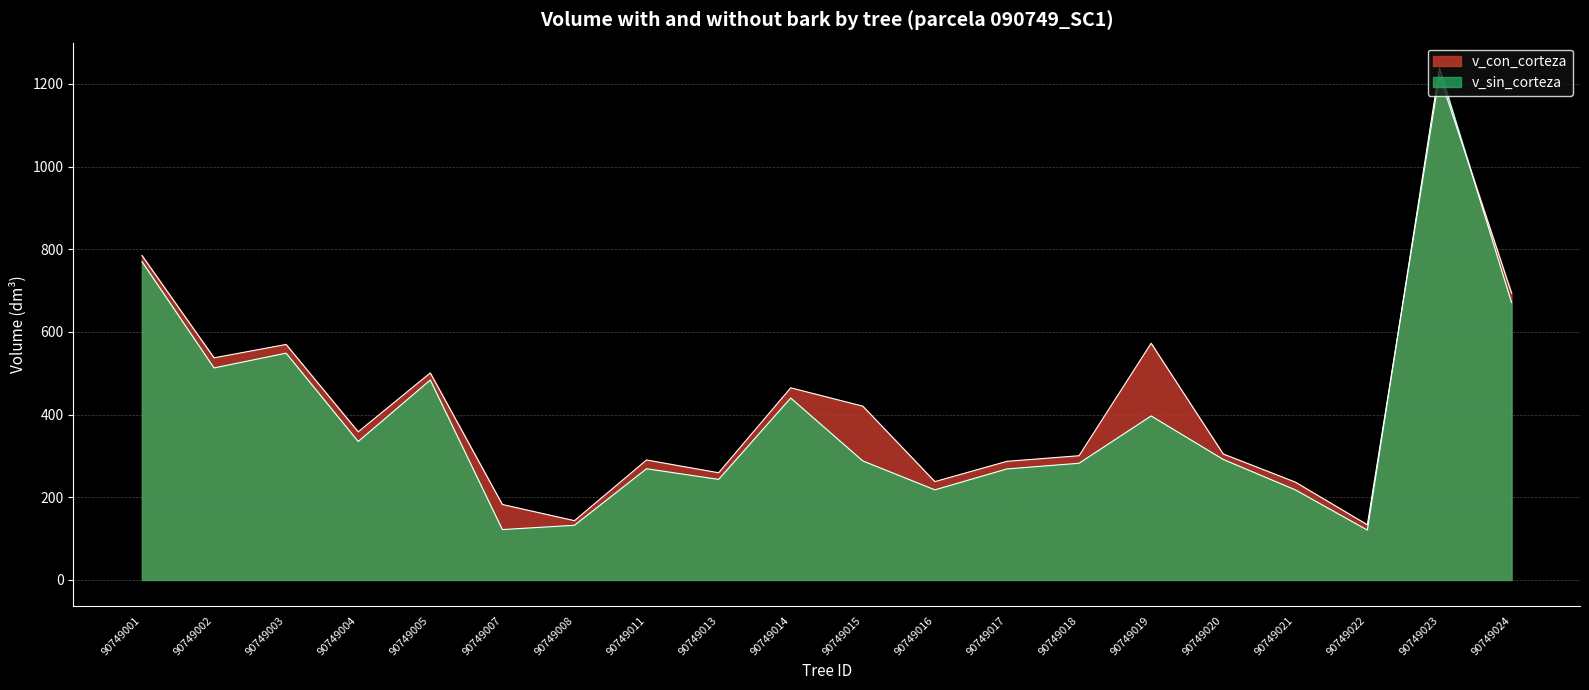

Does the chart display data point markers on the line(s)?

No